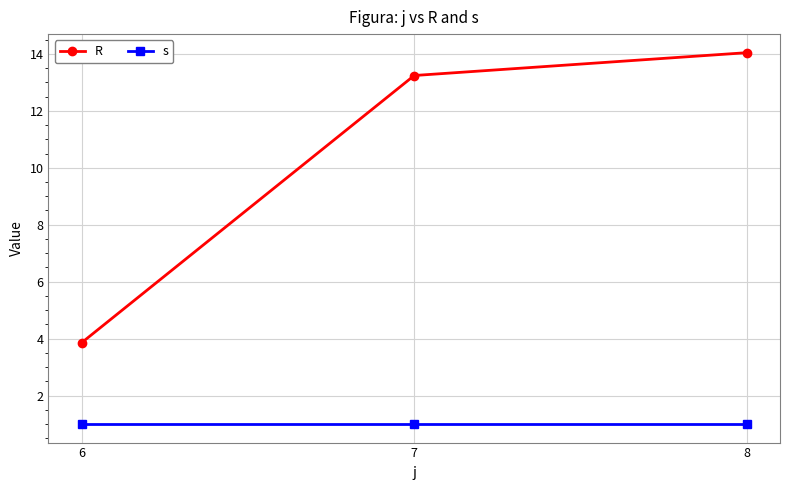

How many lines are shown in the chart?

2